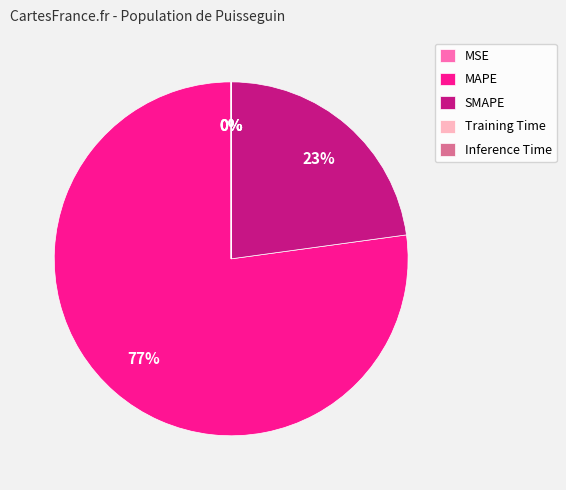

Which category has the biggest portion of the pie?

MAPE